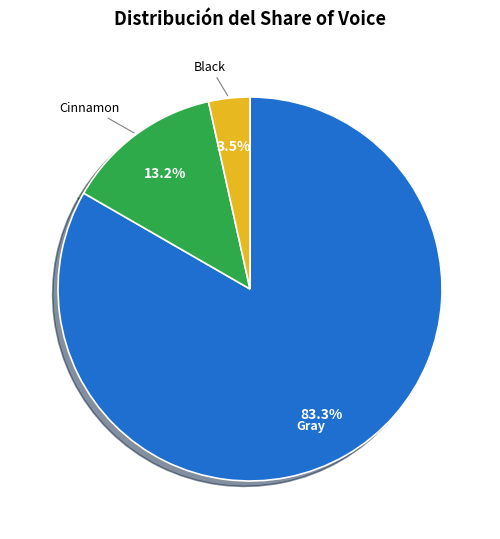

True or false: Gray accounts for 83% of the total.

True